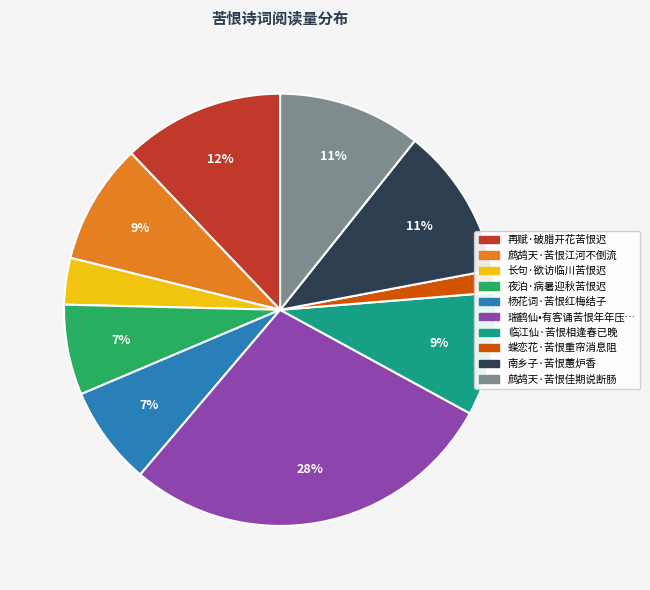

Count the number of slices in the pie.

10